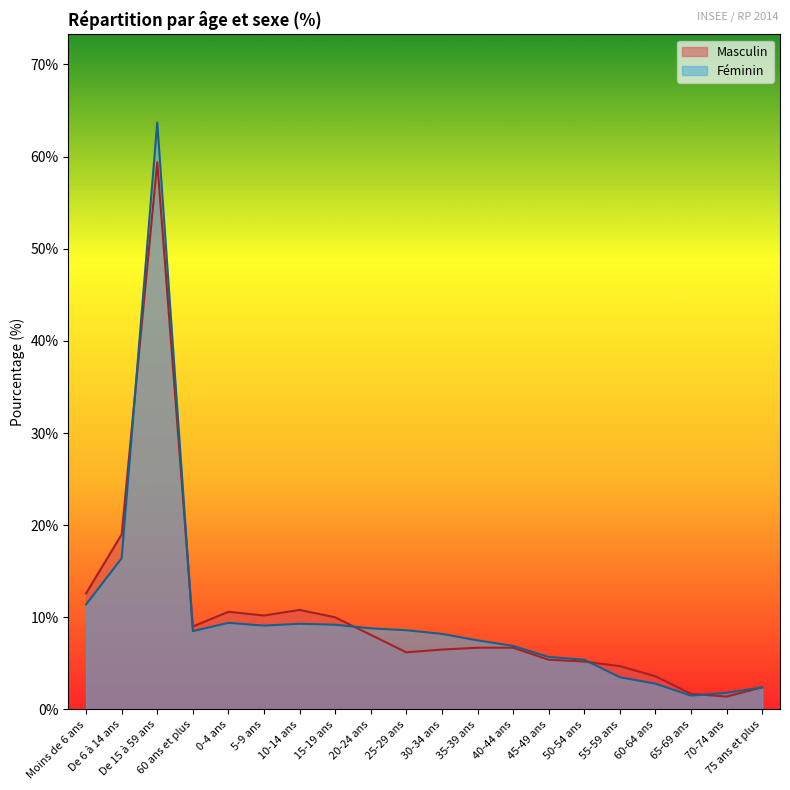

In Masculin, how many points are higher than both neighbors (excluding endpoints)?

3